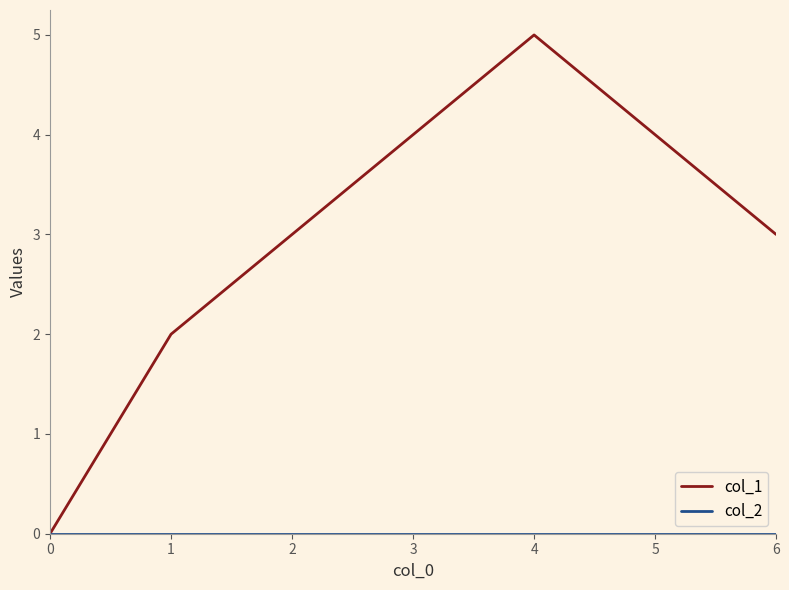

Which series changed the most between 0 and 1?

col_1